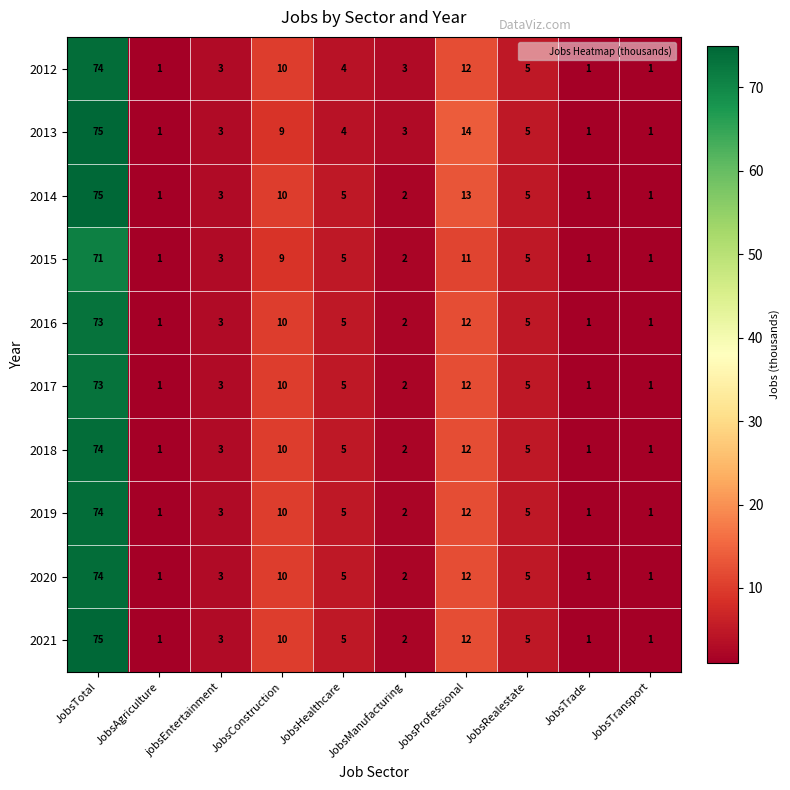

What is the average value of the 2014 series?

12